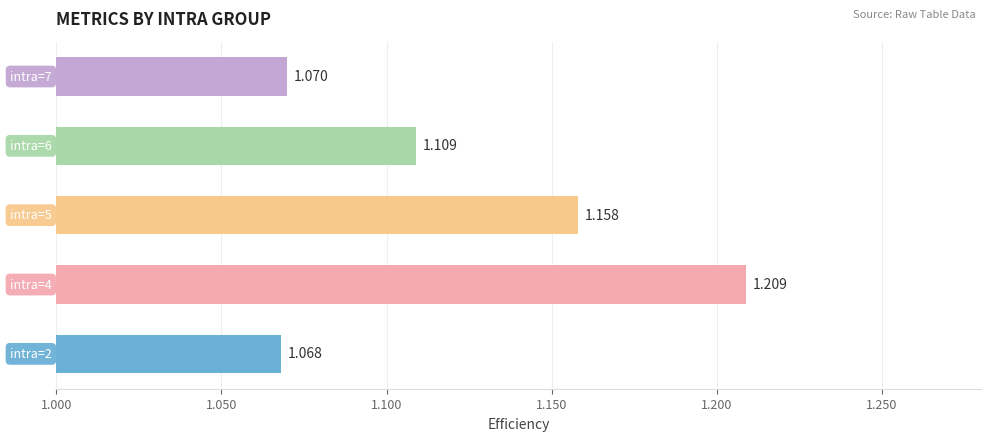

How many bars are there in total?

5